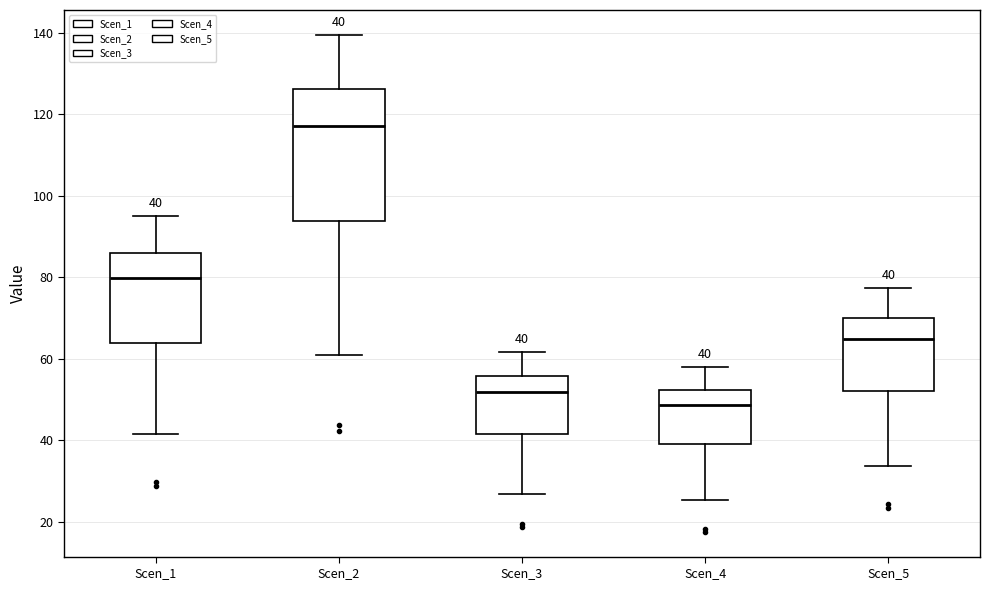

Comparing the boxes themselves (not the whiskers), which one is the tallest?

Scen_2